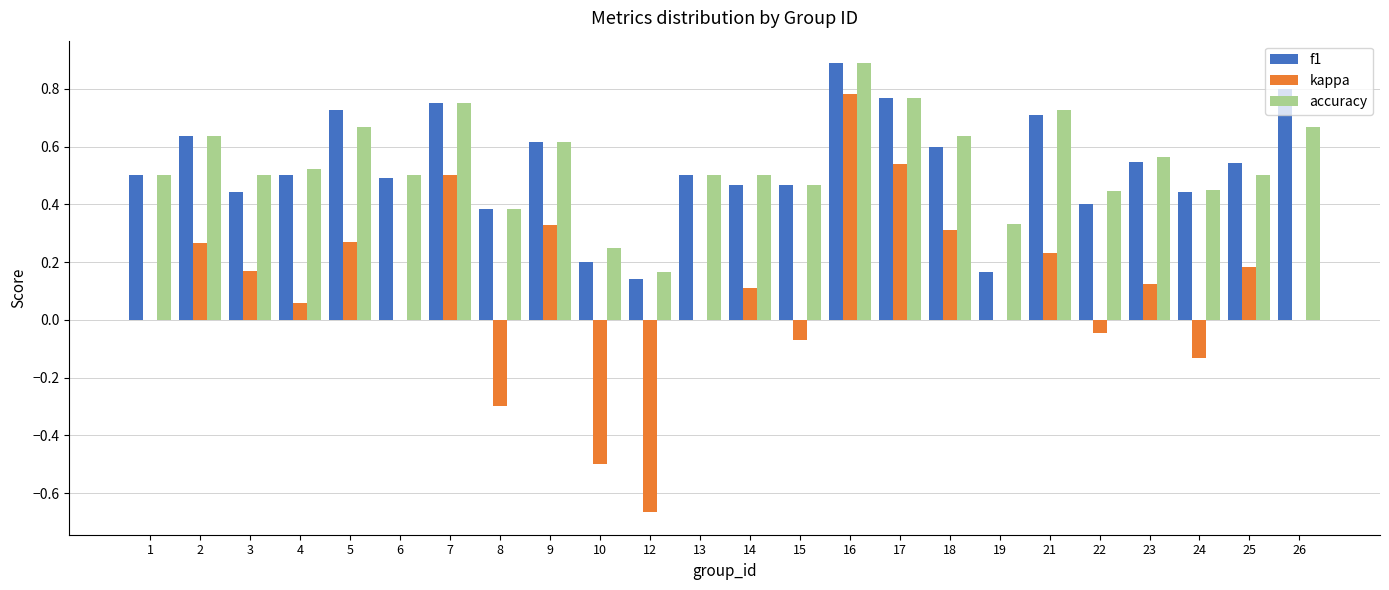

Is it true that kappa equals 0.8 at 17?

False